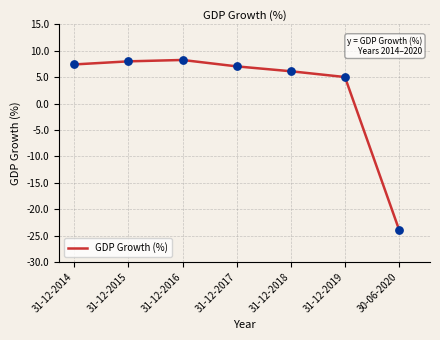

Between 31-12-2014 and 31-12-2017, which is larger?

31-12-2014